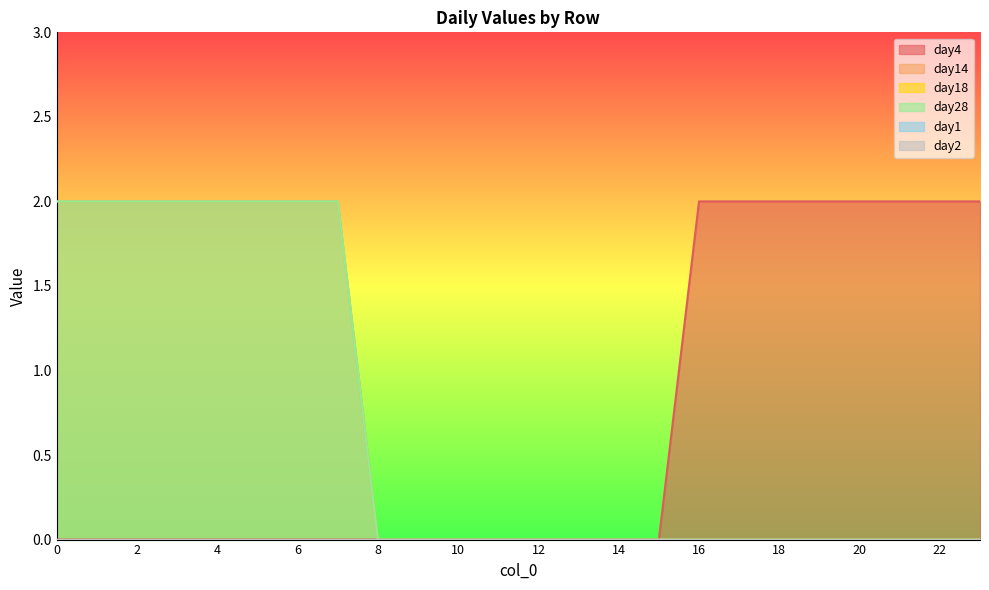

True or false: day14 has a value of -1 at 23.

False